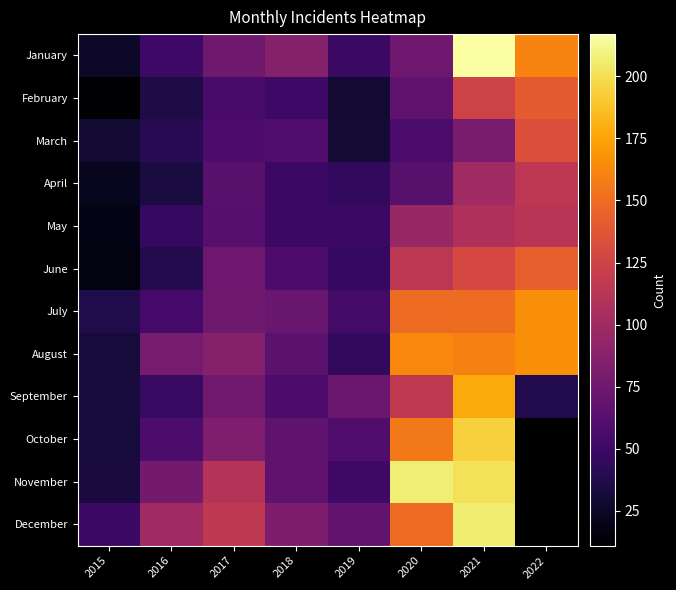

Rank the series at 2017 from lowest to highest value.

February, March, May, April, June, January, July, September, October, August, November, December